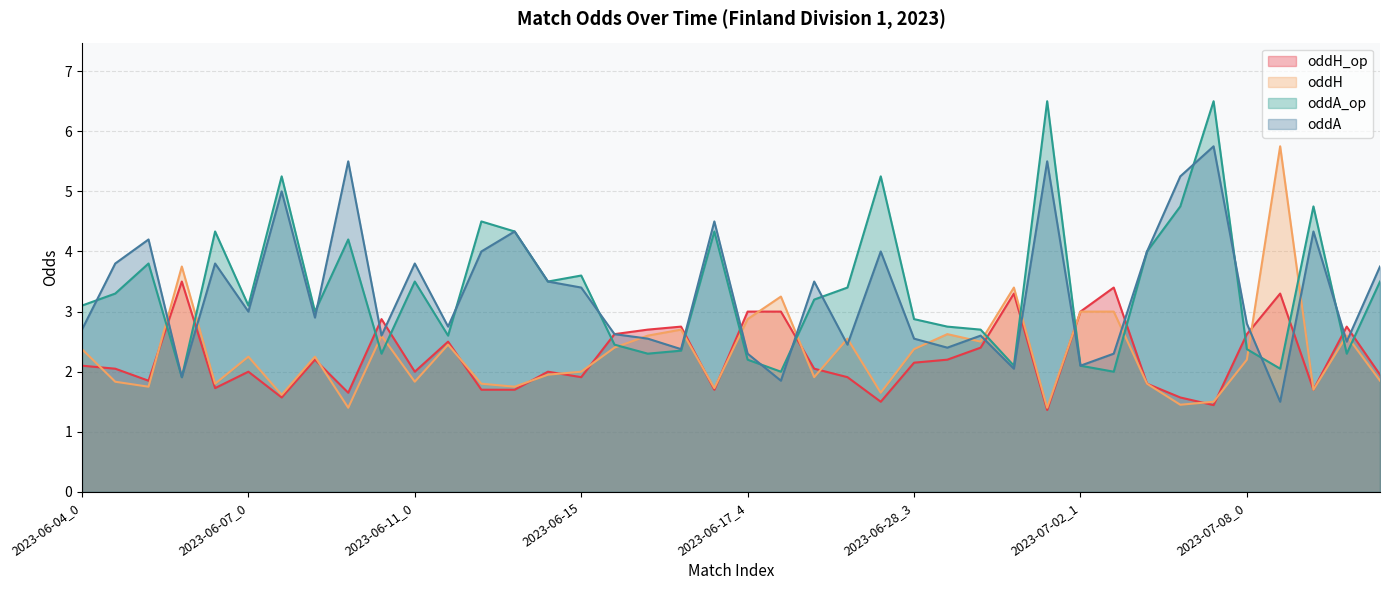

Which label corresponds to the smallest value in the chart?

2023-07-02_0